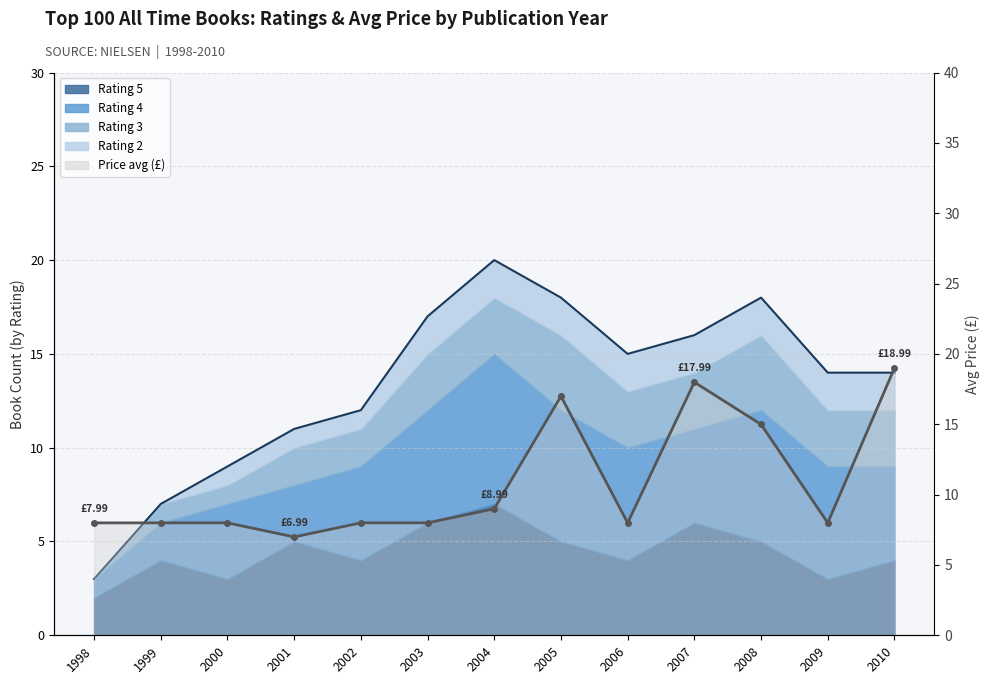

What is the difference between the maximum and second lowest values?

11.0